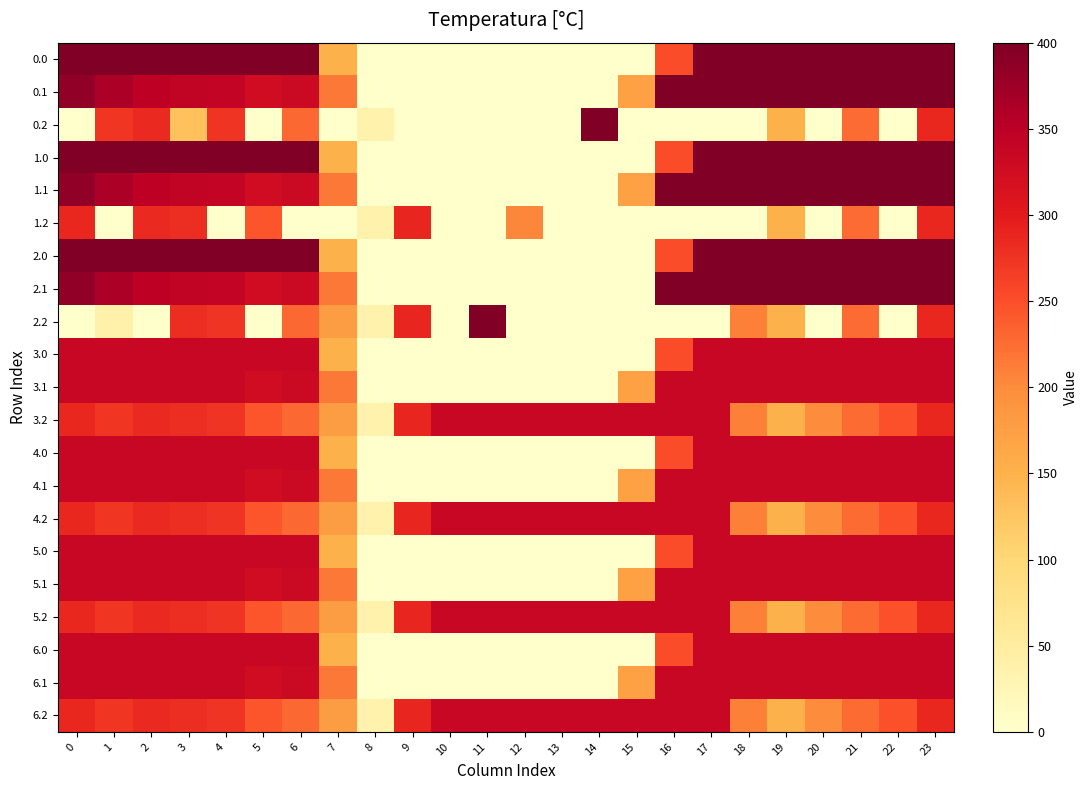

Reading left to right, list all the values displayed in this chart.

0.0: 0=400.0	1=400.0	2=400.0	3=400.0	4=400.0	5=400.0	6=400.0	7=150.1	8=0.0	9=0.0	10=0.0	11=0.0	12=0.0	13=0.0	14=0.0	15=0.0	16=250.9	17=400.0	18=400.0	19=400.0	20=400.0	21=400.0	22=400.0	23=400.0
0.1: 0=384.6	1=361.1	2=347.9	3=342.7	4=339.6	5=325.7	6=332.2	7=217.1	8=0.0	9=0.0	10=0.0	11=0.0	12=0.0	13=0.0	14=0.0	15=173.1	16=400.0	17=400.0	18=400.0	19=400.0	20=400.0	21=400.0	22=400.0	23=399.4
0.2: 0=0.0	1=272.7	2=285.5	3=130.9	4=274.4	5=0.0	6=228.8	7=0.0	8=35.3	9=0.0	10=0.0	11=0.0	12=0.0	13=0.0	14=400.0	15=0.0	16=0.0	17=0.0	18=0.0	19=151.0	20=0.0	21=226.4	22=0.0	23=287.5
1.0: 0=400.0	1=400.0	2=400.0	3=400.0	4=400.0	5=400.0	6=400.0	7=150.1	8=0.0	9=0.0	10=0.0	11=0.0	12=0.0	13=0.0	14=0.0	15=0.0	16=250.9	17=400.0	18=400.0	19=400.0	20=400.0	21=400.0	22=400.0	23=400.0
1.1: 0=384.6	1=361.1	2=347.9	3=342.7	4=339.6	5=325.7	6=332.2	7=217.1	8=0.0	9=0.0	10=0.0	11=0.0	12=0.0	13=0.0	14=0.0	15=173.1	16=400.0	17=400.0	18=400.0	19=400.0	20=400.0	21=400.0	22=400.0	23=399.4
1.2: 0=287.1	1=0.0	2=285.5	3=281.0	4=0.0	5=245.0	6=0.0	7=0.0	8=35.3	9=288.5	10=0.0	11=0.0	12=205.2	13=0.0	14=0.0	15=0.0	16=0.0	17=0.0	18=0.0	19=151.0	20=0.0	21=226.4	22=0.0	23=287.5
2.0: 0=400.0	1=400.0	2=400.0	3=400.0	4=400.0	5=400.0	6=400.0	7=150.1	8=0.0	9=0.0	10=0.0	11=0.0	12=0.0	13=0.0	14=0.0	15=0.0	16=250.9	17=400.0	18=400.0	19=400.0	20=400.0	21=400.0	22=400.0	23=400.0
2.1: 0=384.6	1=361.1	2=347.9	3=342.7	4=339.6	5=325.7	6=332.2	7=217.1	8=0.0	9=0.0	10=0.0	11=0.0	12=0.0	13=0.0	14=0.0	15=0.0	16=400.0	17=400.0	18=400.0	19=400.0	20=400.0	21=400.0	22=400.0	23=399.4
2.2: 0=0.0	1=38.8	2=0.0	3=281.0	4=274.4	5=0.0	6=228.8	7=176.6	8=35.3	9=288.5	10=0.0	11=400.0	12=0.0	13=0.0	14=0.0	15=0.0	16=0.0	17=0.0	18=210.0	19=151.0	20=0.0	21=226.4	22=0.0	23=287.5
3.0: 0=335.0	1=335.0	2=335.0	3=335.0	4=335.0	5=335.0	6=335.0	7=150.1	8=0.0	9=0.0	10=0.0	11=0.0	12=0.0	13=0.0	14=0.0	15=0.0	16=250.9	17=335.0	18=335.0	19=335.0	20=335.0	21=335.0	22=335.0	23=335.0
3.1: 0=335.0	1=335.0	2=335.0	3=335.0	4=335.0	5=325.7	6=332.2	7=217.1	8=0.0	9=0.0	10=0.0	11=0.0	12=0.0	13=0.0	14=0.0	15=173.1	16=335.0	17=335.0	18=335.0	19=335.0	20=335.0	21=335.0	22=335.0	23=335.0
3.2: 0=287.1	1=272.7	2=285.5	3=281.0	4=274.4	5=245.0	6=228.8	7=176.6	8=35.3	9=288.5	10=335.0	11=335.0	12=335.0	13=335.0	14=335.0	15=335.0	16=335.0	17=335.0	18=210.0	19=151.0	20=199.2	21=226.4	22=247.4	23=287.5
4.0: 0=335.0	1=335.0	2=335.0	3=335.0	4=335.0	5=335.0	6=335.0	7=150.1	8=0.0	9=0.0	10=0.0	11=0.0	12=0.0	13=0.0	14=0.0	15=0.0	16=250.9	17=335.0	18=335.0	19=335.0	20=335.0	21=335.0	22=335.0	23=335.0
4.1: 0=335.0	1=335.0	2=335.0	3=335.0	4=335.0	5=325.7	6=332.2	7=217.1	8=0.0	9=0.0	10=0.0	11=0.0	12=0.0	13=0.0	14=0.0	15=173.1	16=335.0	17=335.0	18=335.0	19=335.0	20=335.0	21=335.0	22=335.0	23=335.0
4.2: 0=287.1	1=272.7	2=285.5	3=281.0	4=274.4	5=245.0	6=228.8	7=176.6	8=35.3	9=288.5	10=335.0	11=335.0	12=335.0	13=335.0	14=335.0	15=335.0	16=335.0	17=335.0	18=210.0	19=151.0	20=199.2	21=226.4	22=247.4	23=287.5
5.0: 0=335.0	1=335.0	2=335.0	3=335.0	4=335.0	5=335.0	6=335.0	7=150.1	8=0.0	9=0.0	10=0.0	11=0.0	12=0.0	13=0.0	14=0.0	15=0.0	16=250.9	17=335.0	18=335.0	19=335.0	20=335.0	21=335.0	22=335.0	23=335.0
5.1: 0=335.0	1=335.0	2=335.0	3=335.0	4=335.0	5=325.7	6=332.2	7=217.1	8=0.0	9=0.0	10=0.0	11=0.0	12=0.0	13=0.0	14=0.0	15=173.1	16=335.0	17=335.0	18=335.0	19=335.0	20=335.0	21=335.0	22=335.0	23=335.0
5.2: 0=287.1	1=272.7	2=285.5	3=281.0	4=274.4	5=245.0	6=228.8	7=176.6	8=35.3	9=288.5	10=335.0	11=335.0	12=335.0	13=335.0	14=335.0	15=335.0	16=335.0	17=335.0	18=210.0	19=151.0	20=199.2	21=226.4	22=247.4	23=287.5
6.0: 0=335.0	1=335.0	2=335.0	3=335.0	4=335.0	5=335.0	6=335.0	7=150.1	8=0.0	9=0.0	10=0.0	11=0.0	12=0.0	13=0.0	14=0.0	15=0.0	16=250.9	17=335.0	18=335.0	19=335.0	20=335.0	21=335.0	22=335.0	23=335.0
6.1: 0=335.0	1=335.0	2=335.0	3=335.0	4=335.0	5=325.7	6=332.2	7=217.1	8=0.0	9=0.0	10=0.0	11=0.0	12=0.0	13=0.0	14=0.0	15=173.1	16=335.0	17=335.0	18=335.0	19=335.0	20=335.0	21=335.0	22=335.0	23=335.0
6.2: 0=287.1	1=272.7	2=285.5	3=281.0	4=274.4	5=245.0	6=228.8	7=176.6	8=35.3	9=288.5	10=335.0	11=335.0	12=335.0	13=335.0	14=335.0	15=335.0	16=335.0	17=335.0	18=210.0	19=151.0	20=199.2	21=226.4	22=247.4	23=287.5